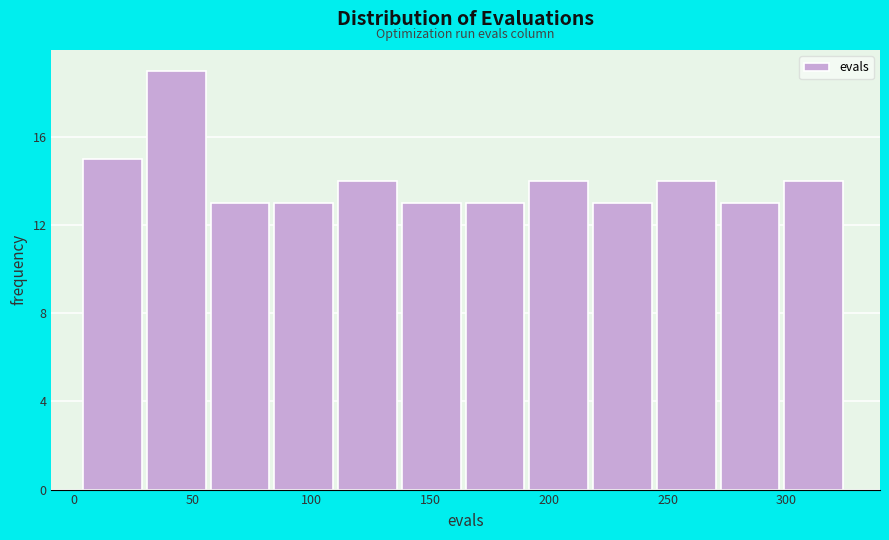

Reading left to right, transcribe this chart: for each bar, give the range it covers on the x-axis and its height. Neither the bar edges nor the heights are printed on the chart, so give them approximately, as read against the axes.

5 to 30: 15
30 to 60: 19
60 to 85: 13
85 to 110: 13
110 to 140: 14
140 to 165: 13
165 to 190: 13
190 to 220: 14
220 to 245: 13
245 to 270: 14
270 to 300: 13
300 to 325: 14